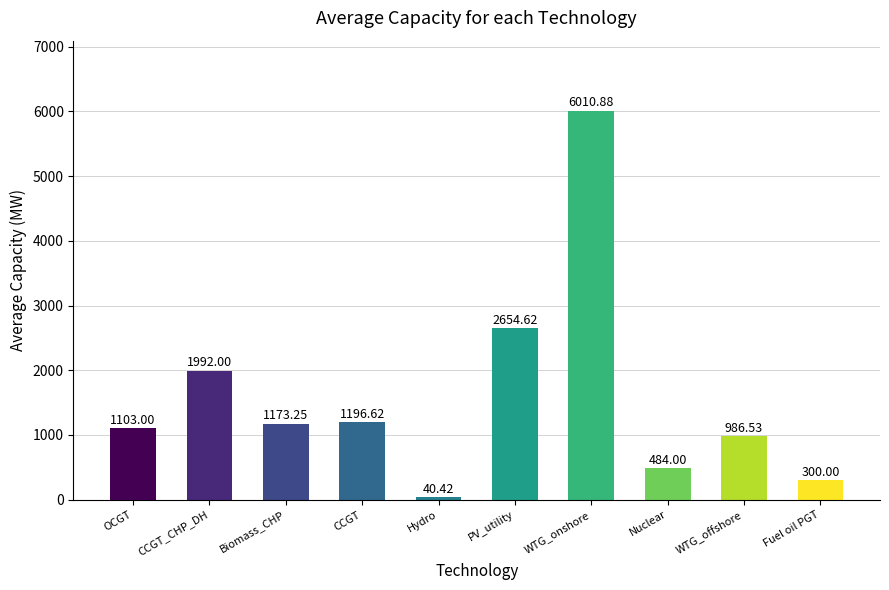

Which has a higher value, Nuclear or Fuel oil PGT?

Nuclear